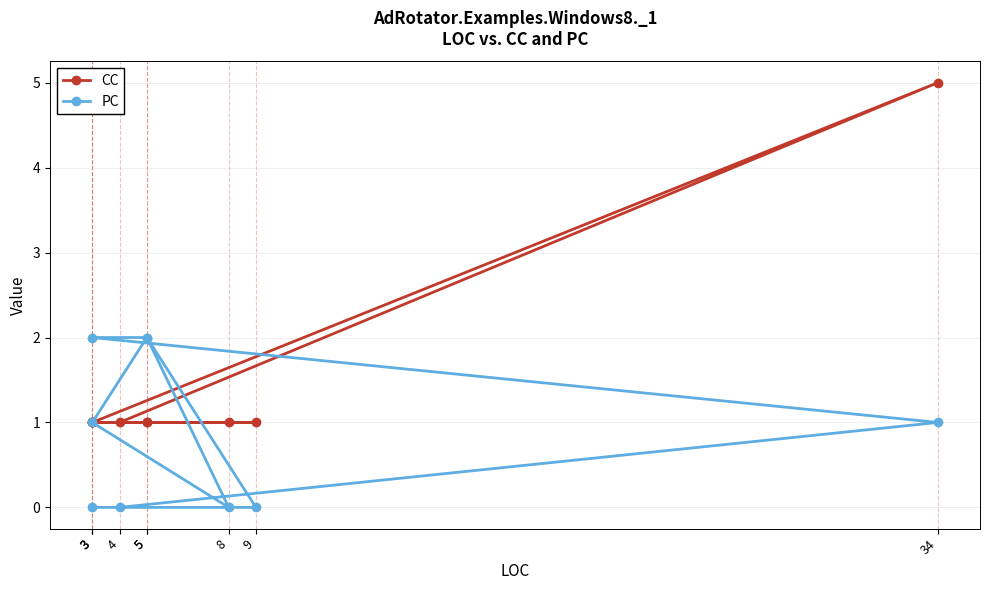

How many series are shown in this chart?

2